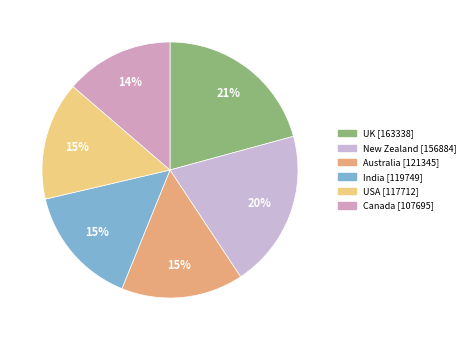

Is USA the majority of the pie?

No